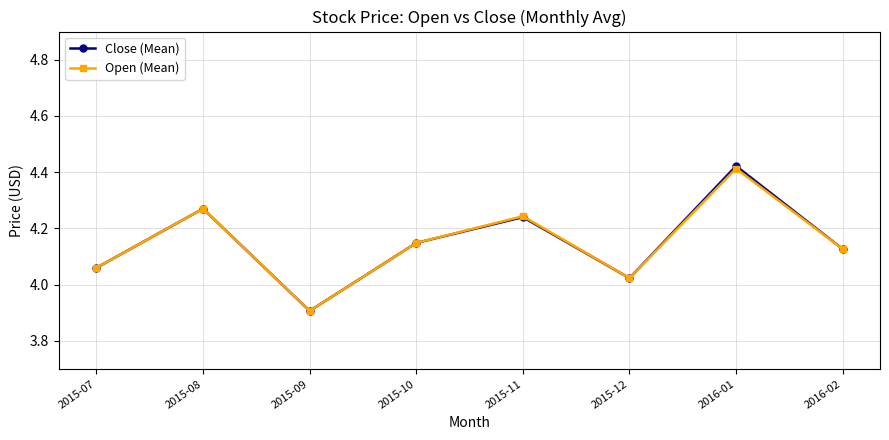

Which label corresponds to the smallest value in the chart?

2015-09